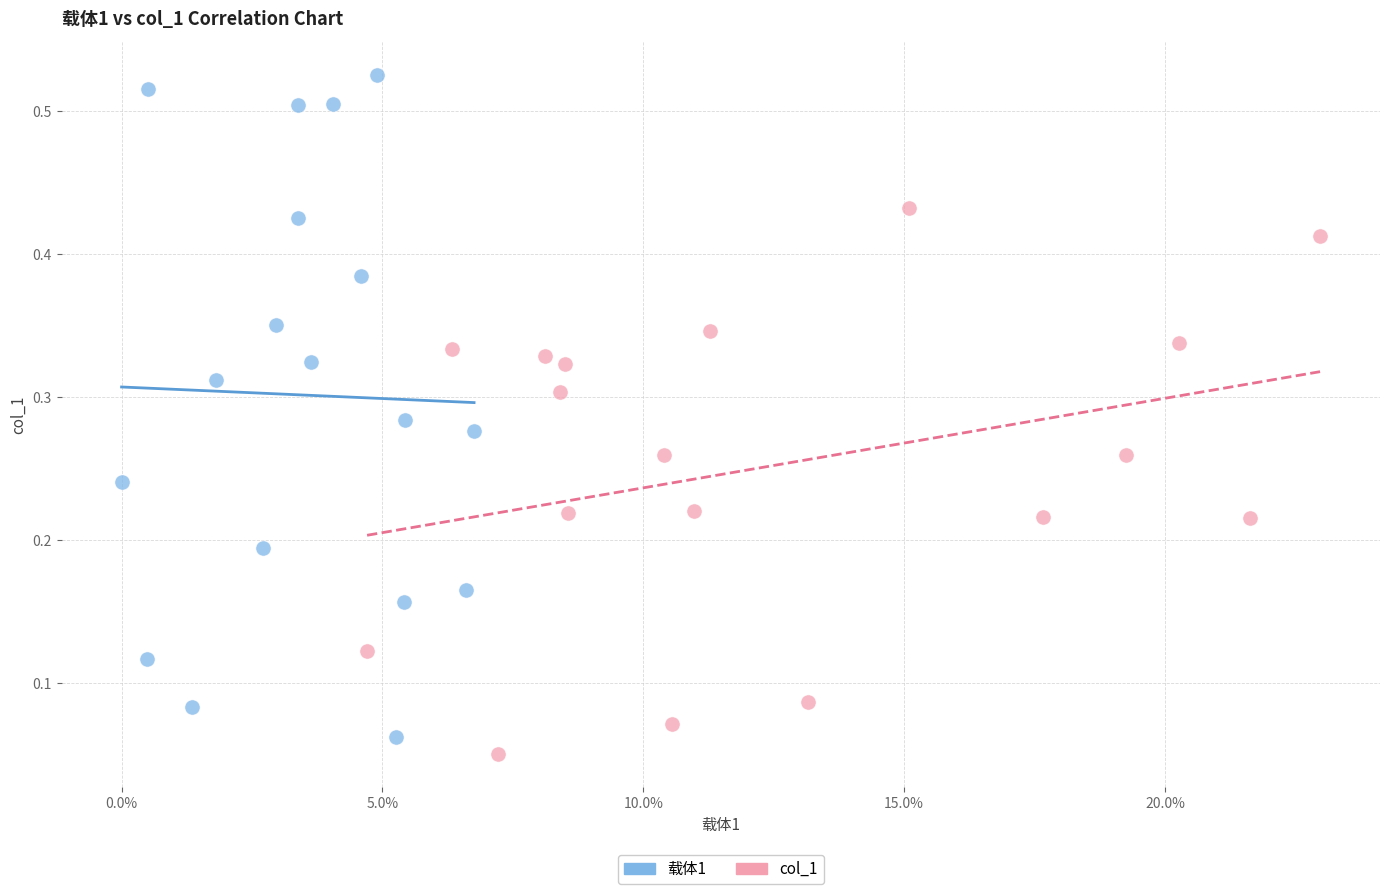

What are all the series names shown in the legend?

载体1, col_1